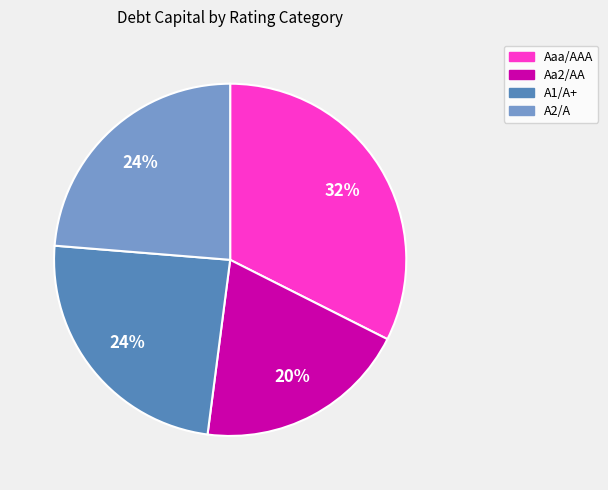

To the nearest percent, what is the average slice percentage?

25%